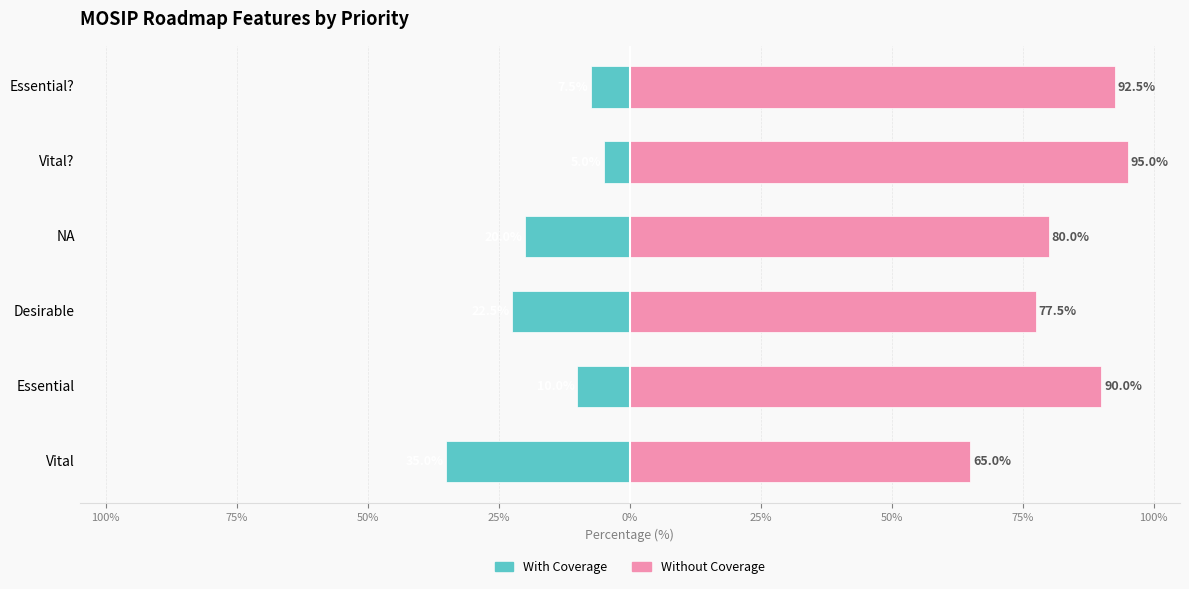

How many bars are there in each group?

2